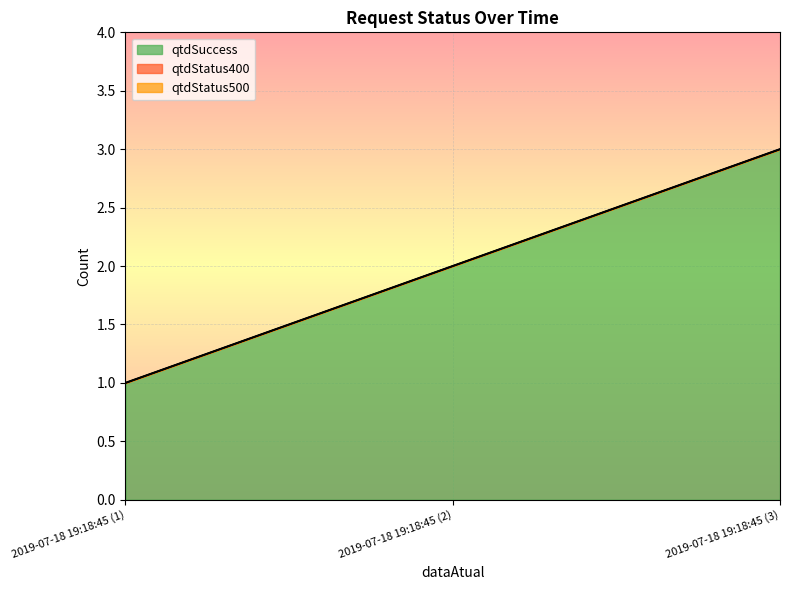

What position from the right is 2019-07-18 19:18:45 (1)?

3